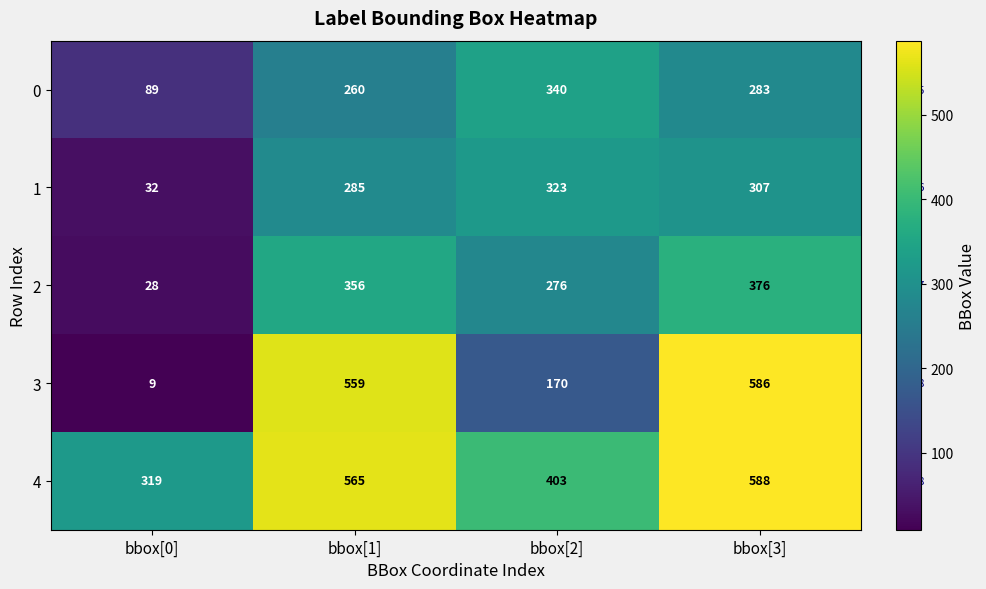

Reading right to left, transcribe all the data shown in this chart.

0: bbox[3]=283	bbox[2]=340	bbox[1]=260	bbox[0]=89
1: bbox[3]=307	bbox[2]=323	bbox[1]=285	bbox[0]=32
2: bbox[3]=376	bbox[2]=276	bbox[1]=356	bbox[0]=28
3: bbox[3]=586	bbox[2]=170	bbox[1]=559	bbox[0]=9
4: bbox[3]=588	bbox[2]=403	bbox[1]=565	bbox[0]=319